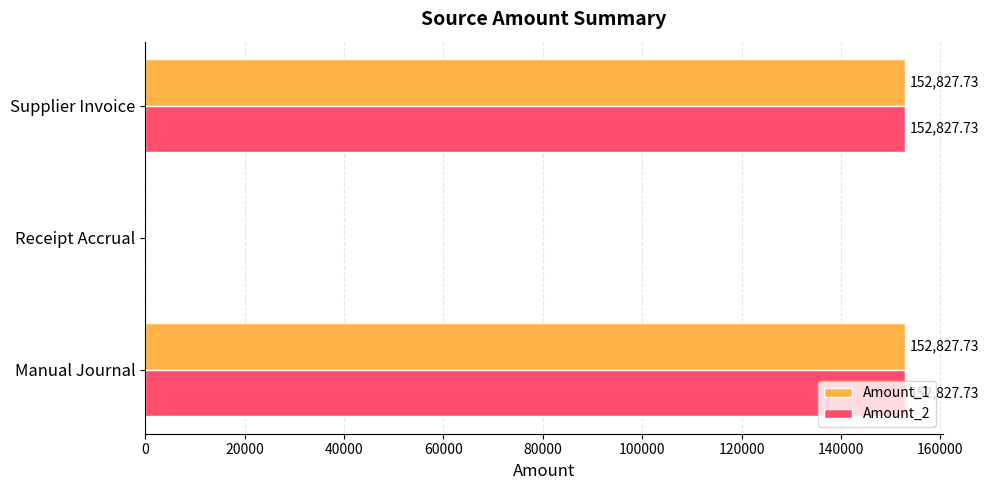

How many data points does each series have?

3